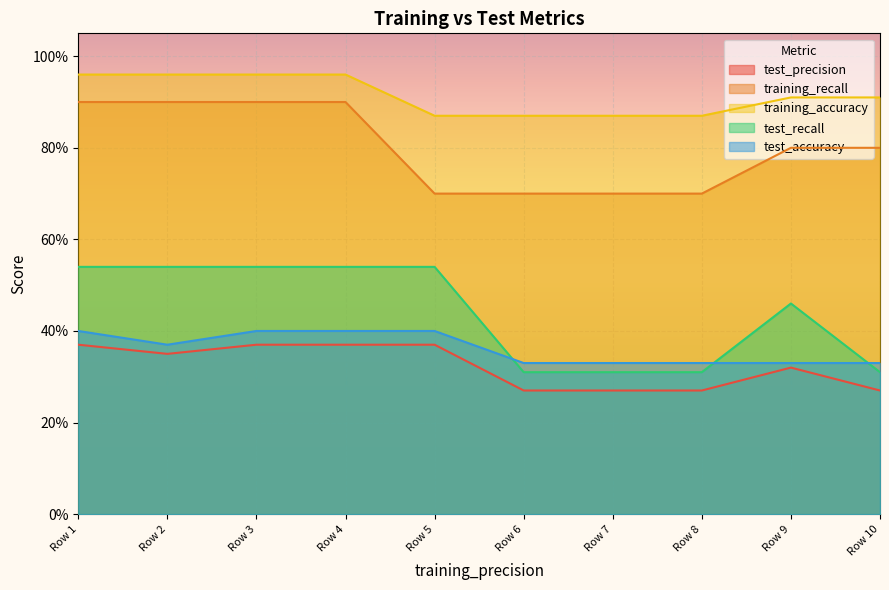

What is the sum of the test_precision values at Row 7 and Row 9?

0.6